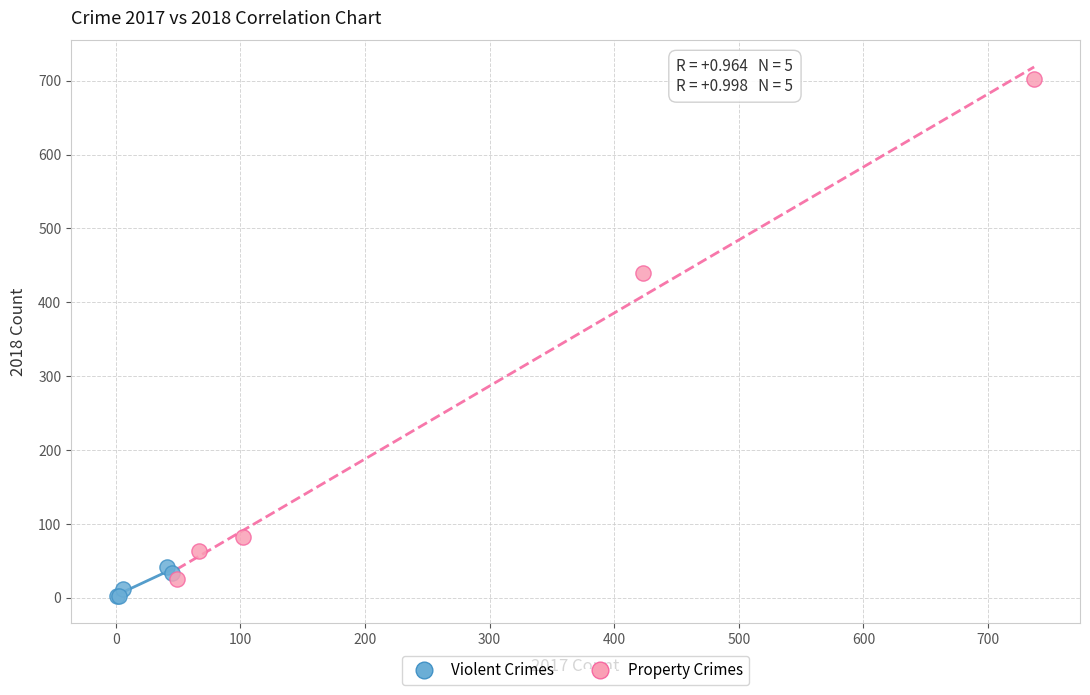

Which series contains the lowest Y value?

Violent Crimes